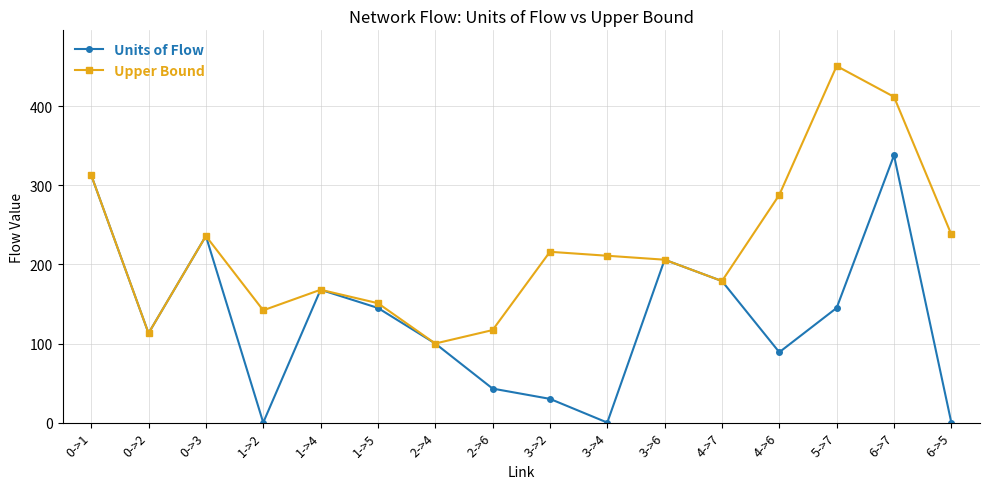

What is the label of the 5th point from the right?

4->7